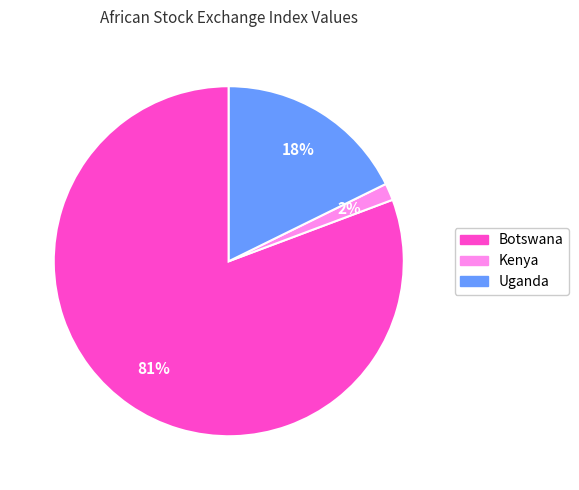

How many slices are in this pie chart?

3